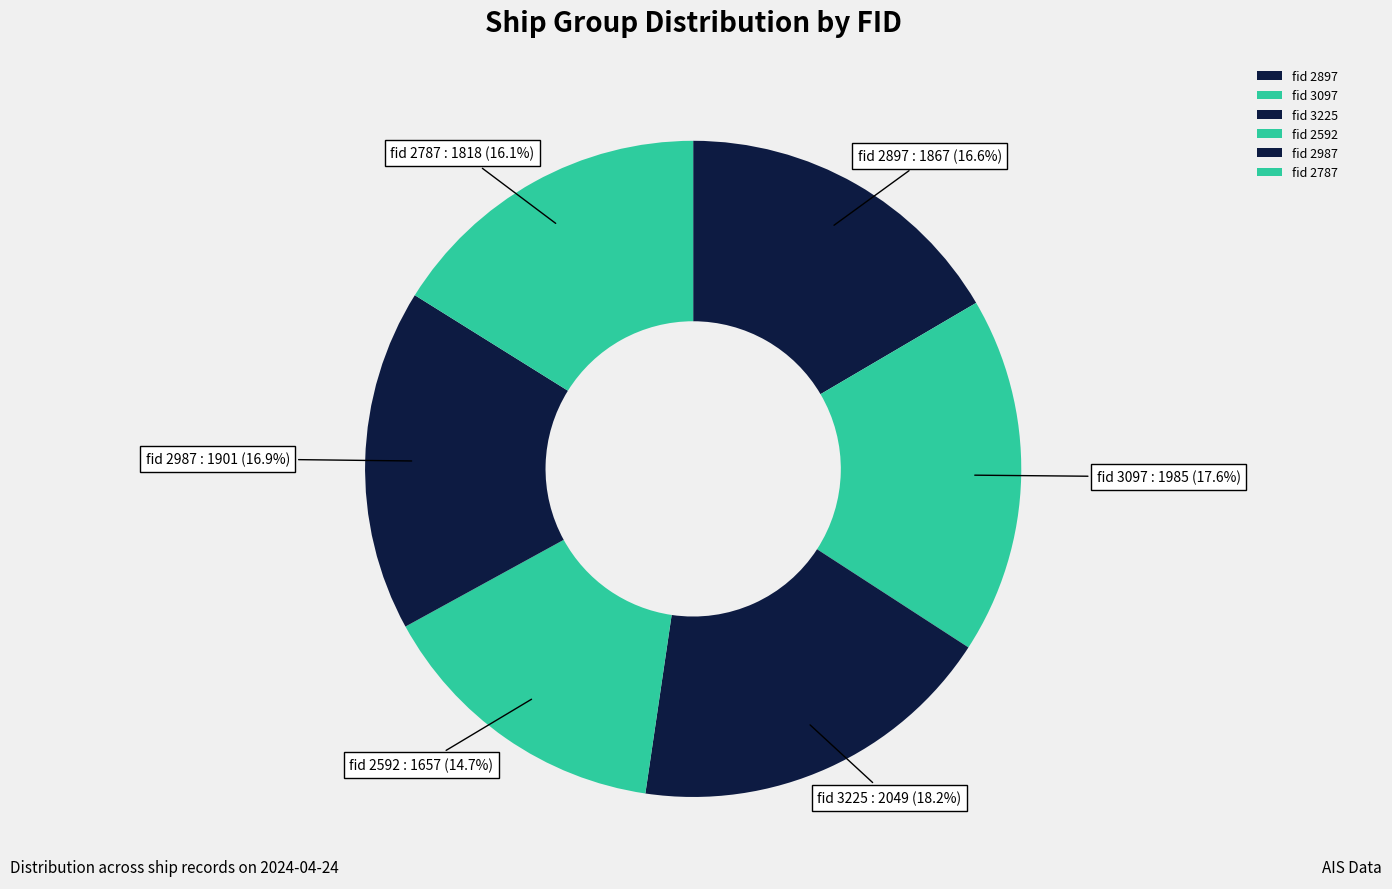

Does fid 2897 represent more than half of the total?

No